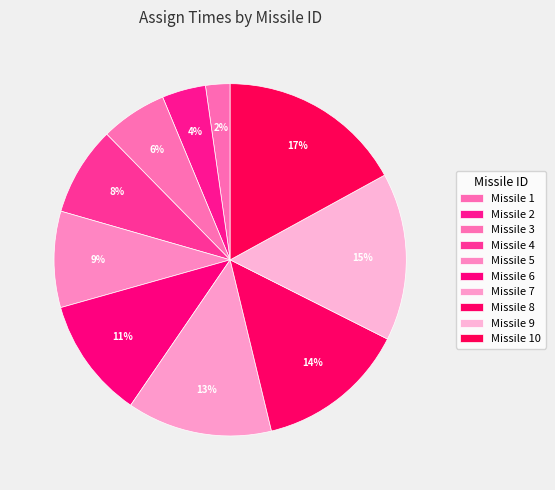

How many slices are in this pie chart?

10